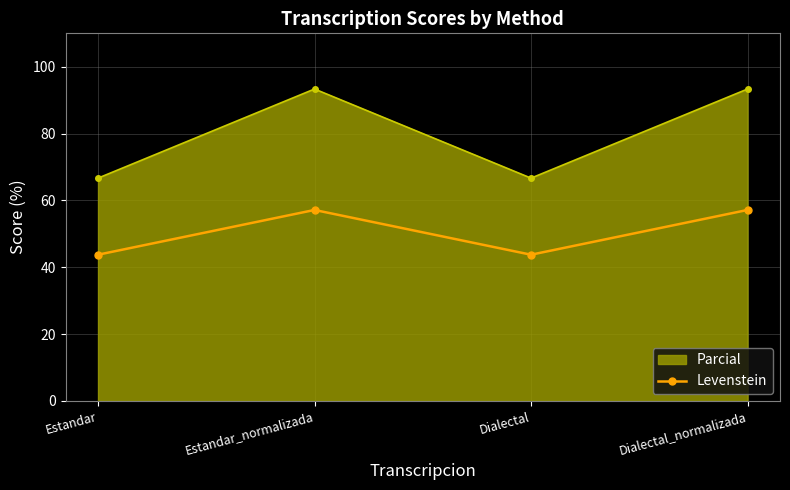

Reading left to right, extract all data points from this chart.

Parcial: 66.7	93.3	66.7	93.3
Levenstein: 43.8	57.1	43.8	57.1